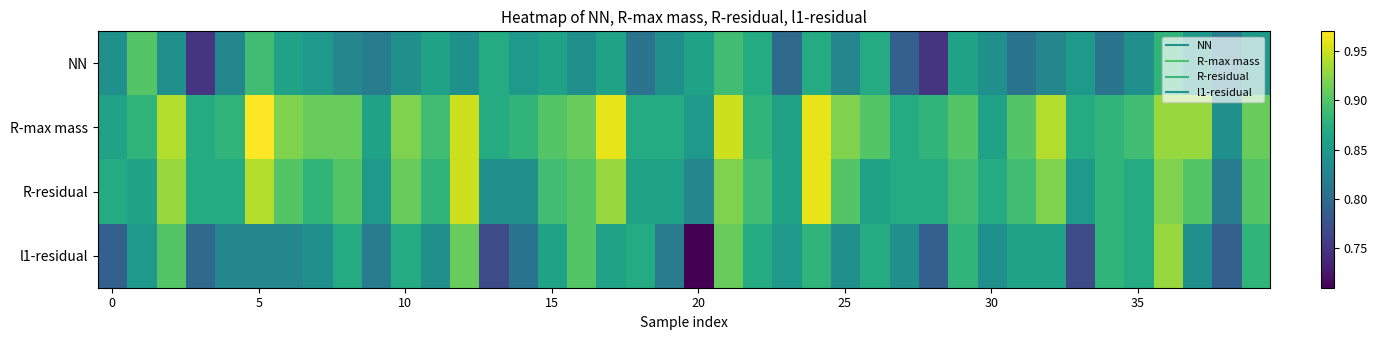

Which series has the widest spread of values?

l1-residual